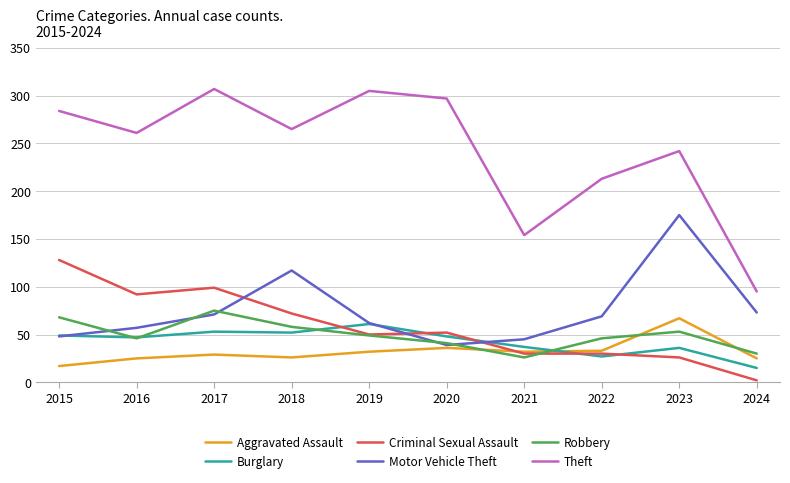

At which label does Motor Vehicle Theft reach its peak?

2023